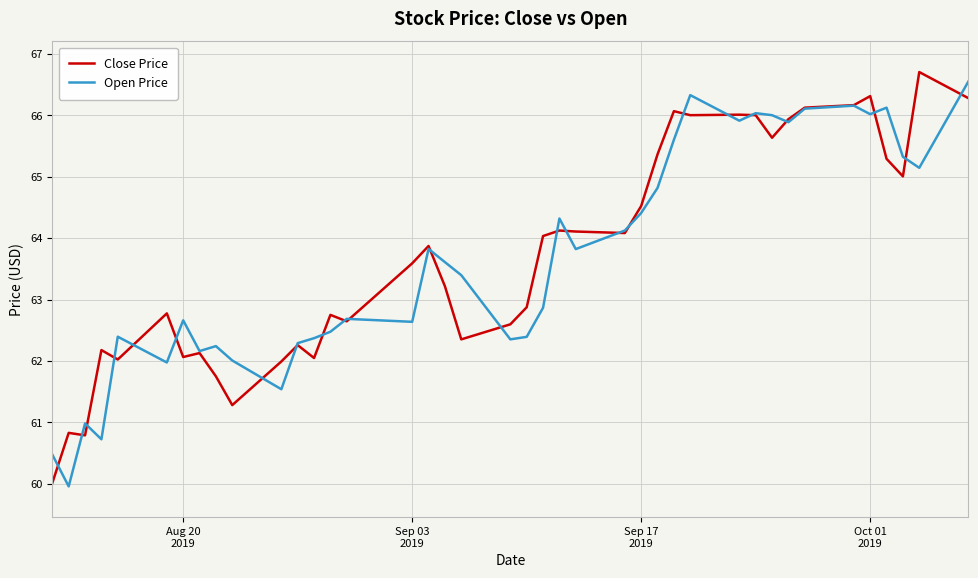

What is the maximum value for Close Price?

66.7